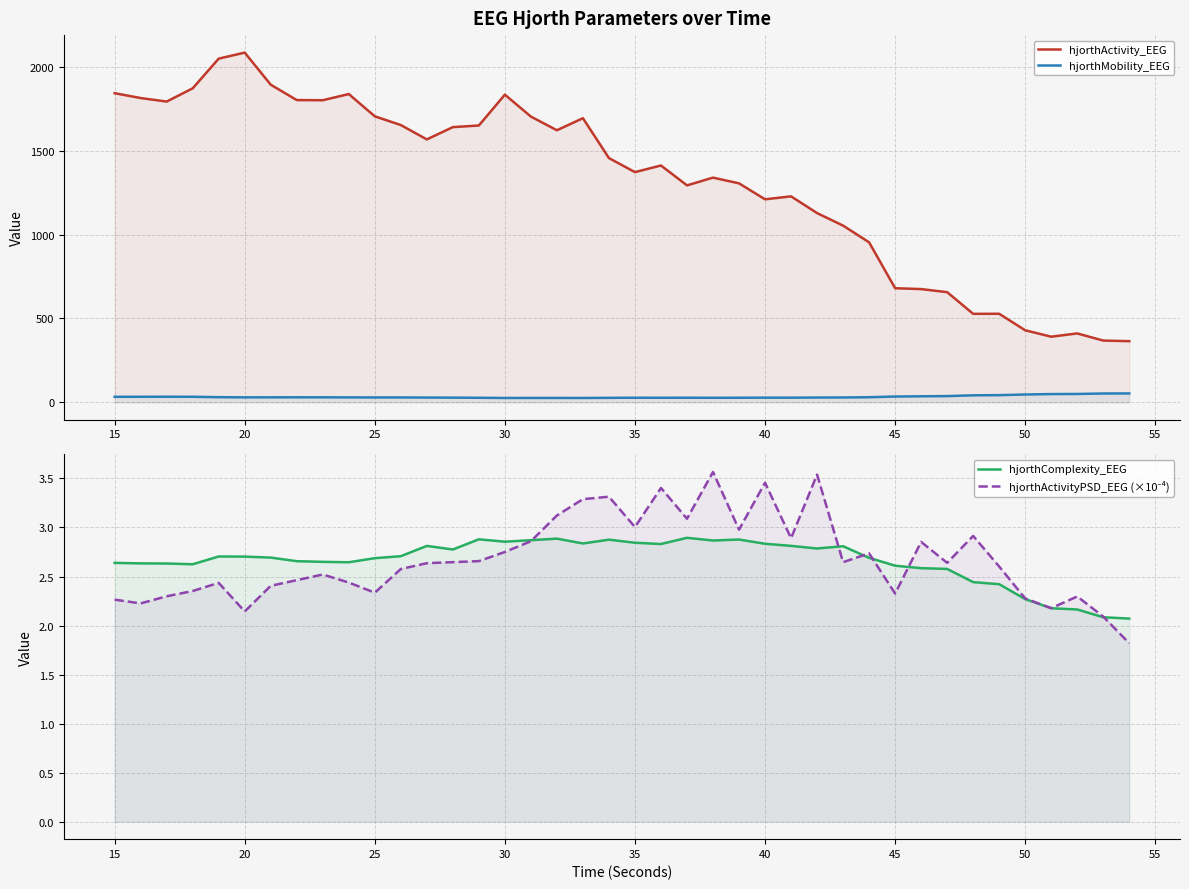

True or false: hjorthActivityPSD_EEG (×10⁻⁴) and hjorthMobility_EEG intersect in this chart.

False